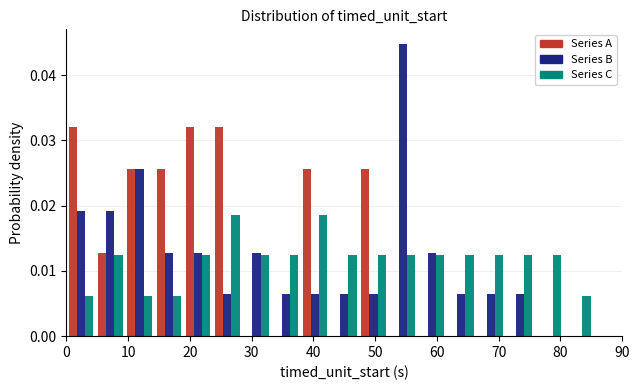

What is the height of the Series C bar covering 19 to 24 on the x-axis? Neither the bar edges nor the heights are printed on the chart, so give them approximately, as read against the axes.

0.012